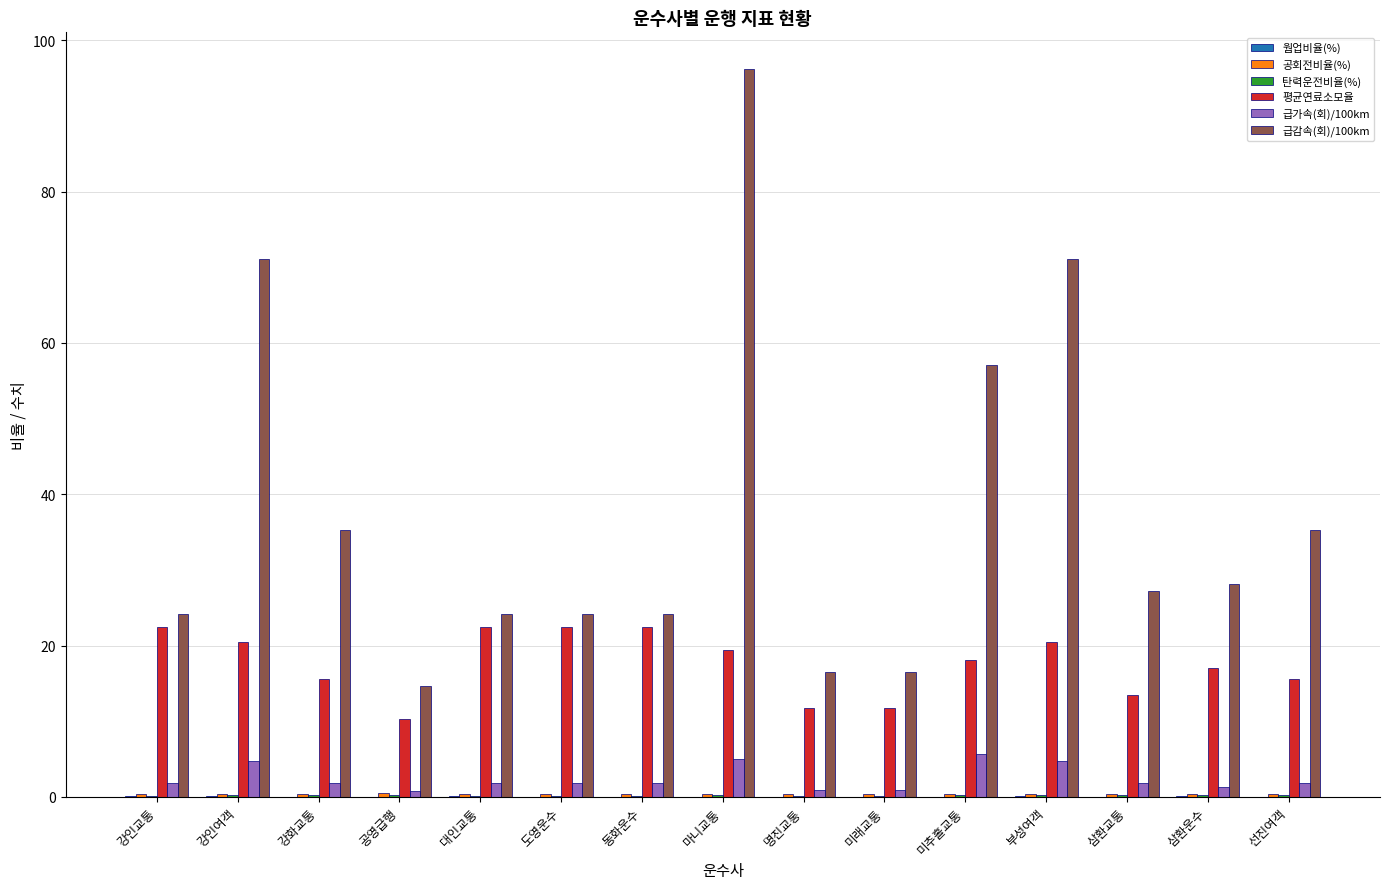

Which series has the largest total across all categories?

급감속(회)/100km